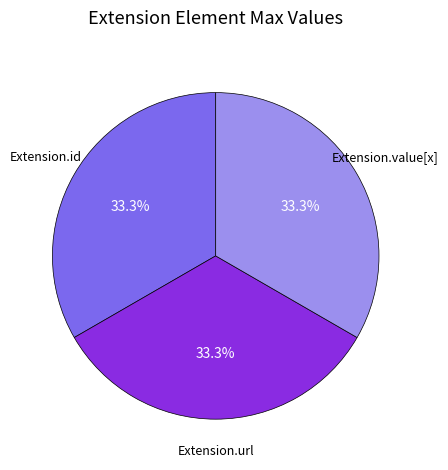

Is there any slice that represents more than half of the pie?

No